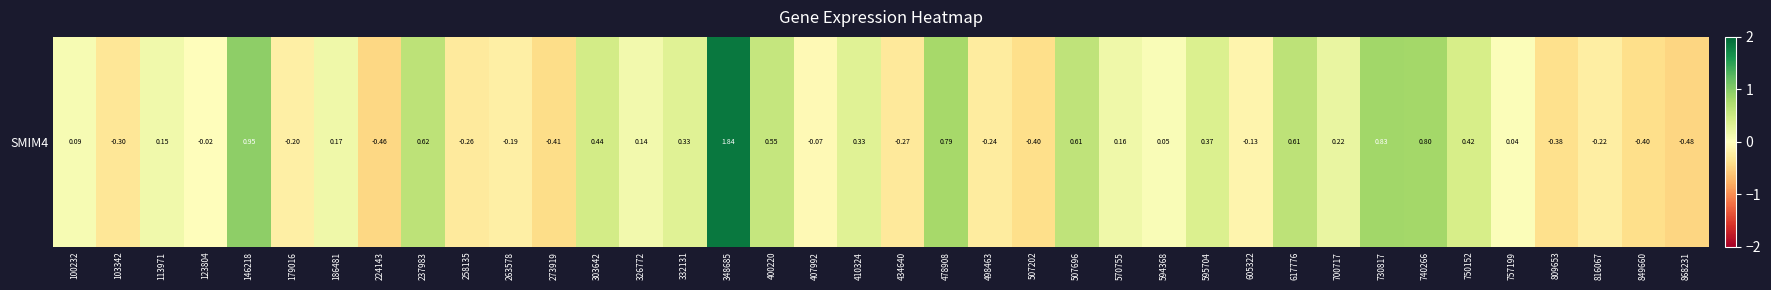

What is the difference between the second highest and minimum values?

1.4